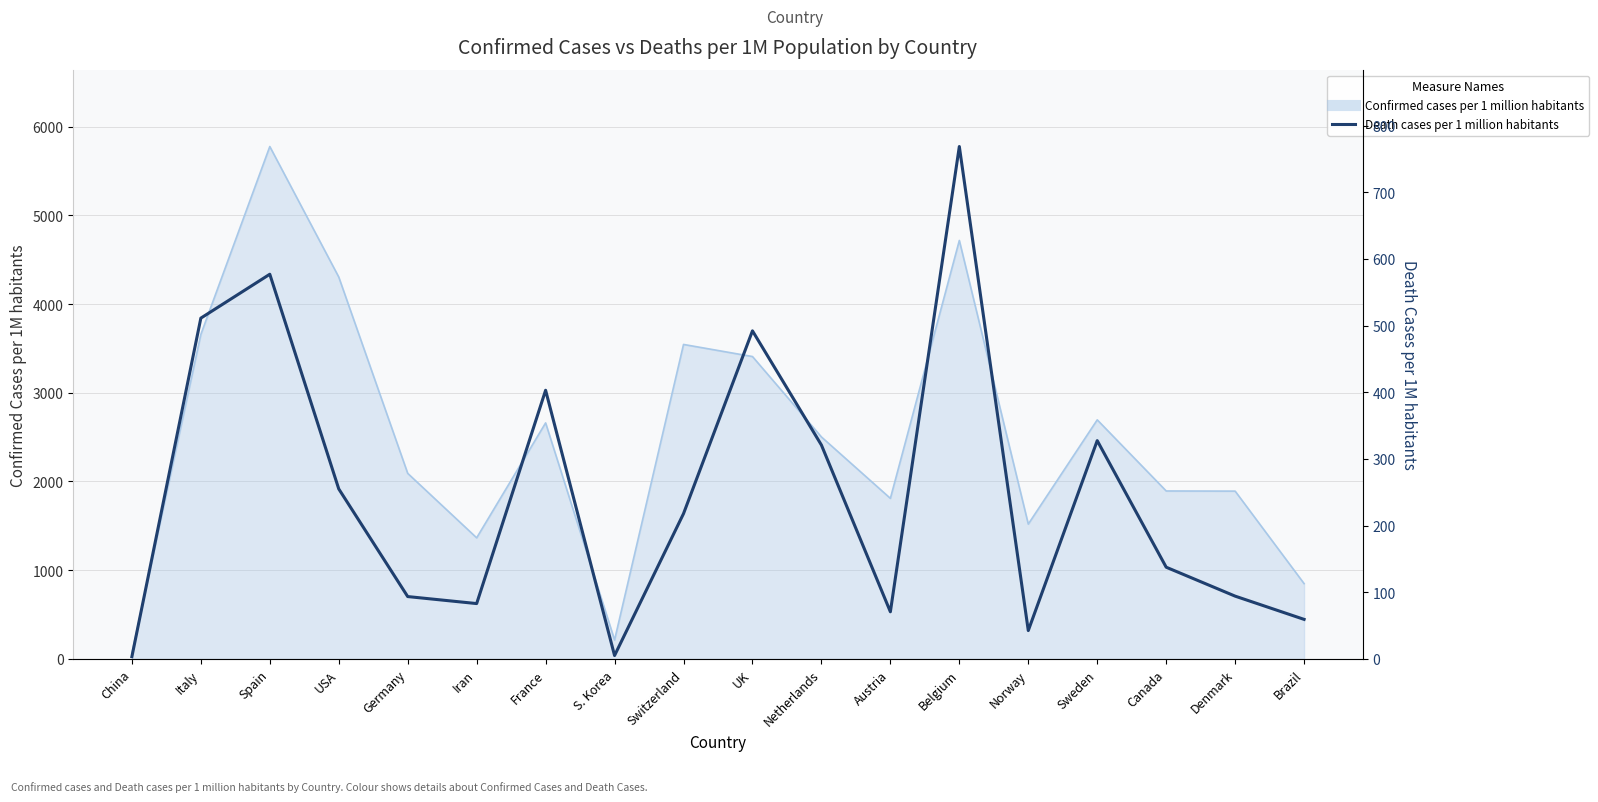

What position from the left is Austria?

12